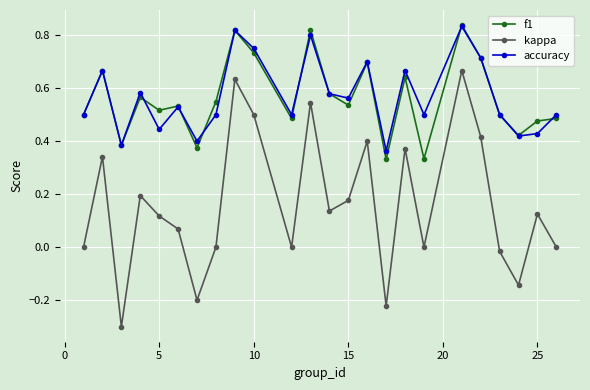

How many lines are shown in the chart?

3